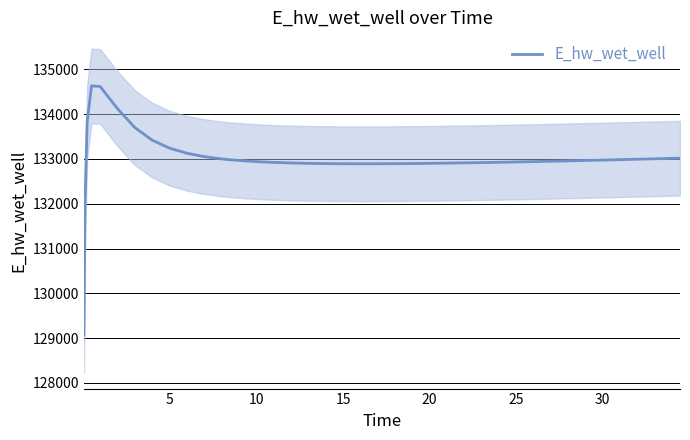

What is the lowest value of the E_hw_wet_well series?

129070.3